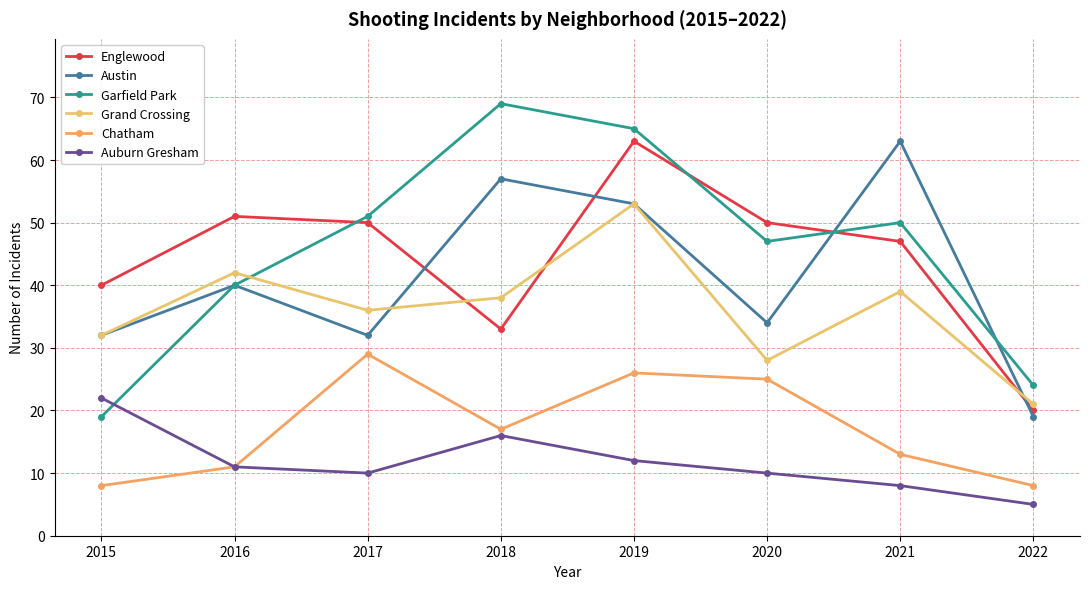

At 2020, list the series in order from smallest to largest.

Auburn Gresham, Chatham, Grand Crossing, Austin, Garfield Park, Englewood